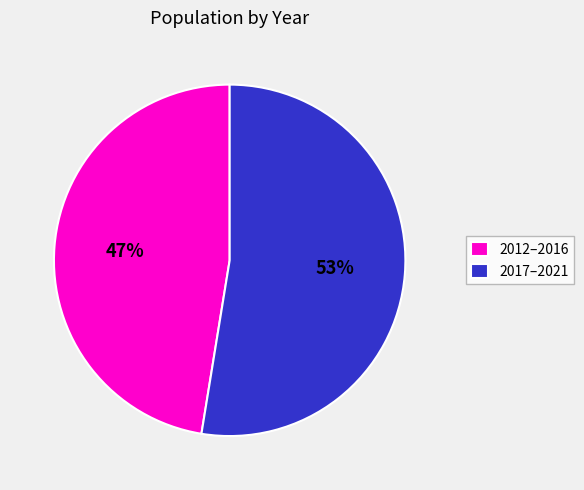

What is the majority slice?

2017–2021